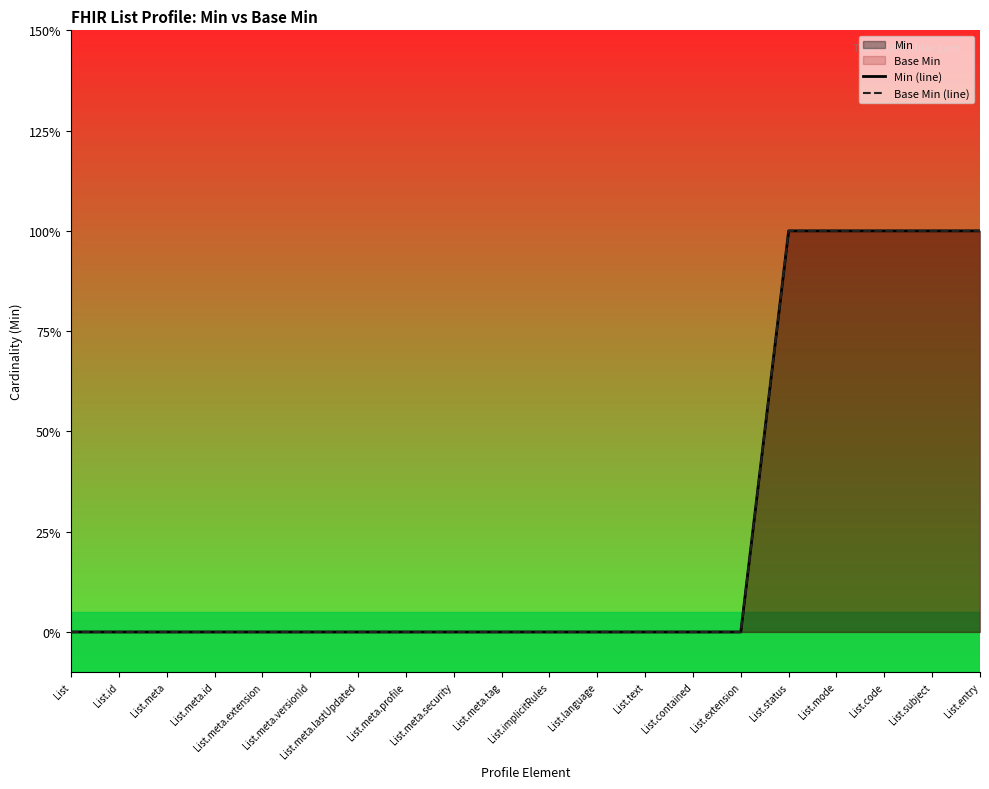

The Min (line) series shows 1 at List.status. True or false?

True